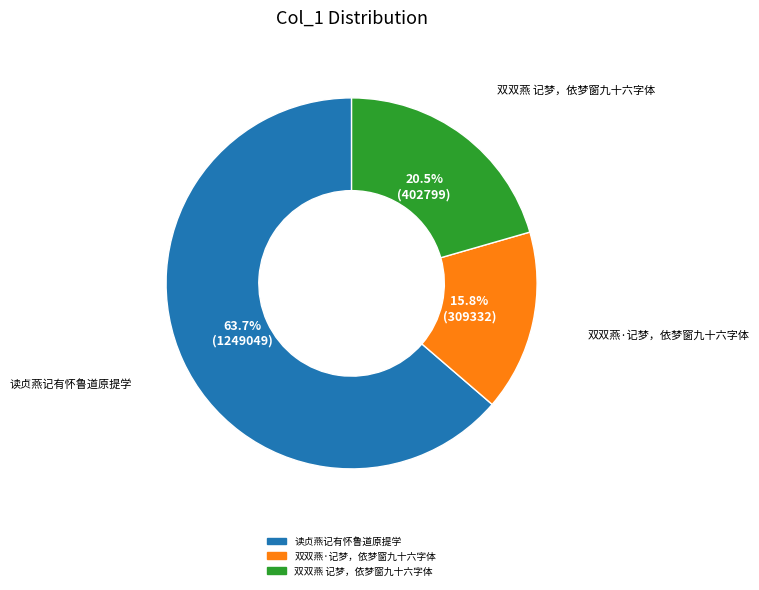

How many slices are in this pie chart?

3